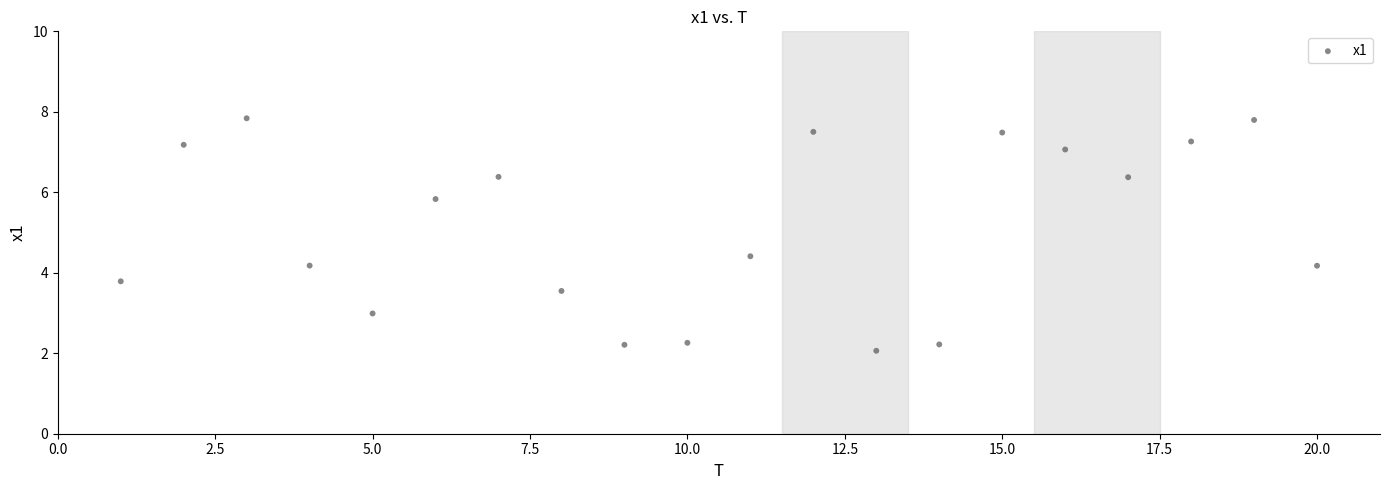

What is the range of X values (max minus min)?

19.0